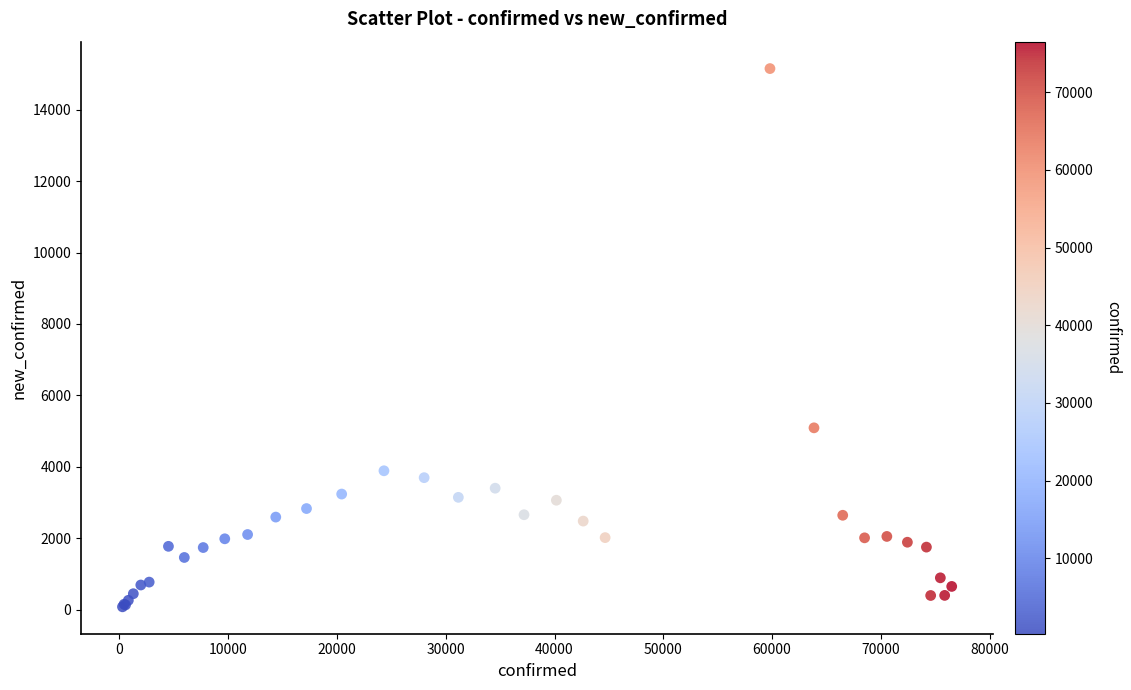

What Y value in the scatter plot is closest to 7614?

5090